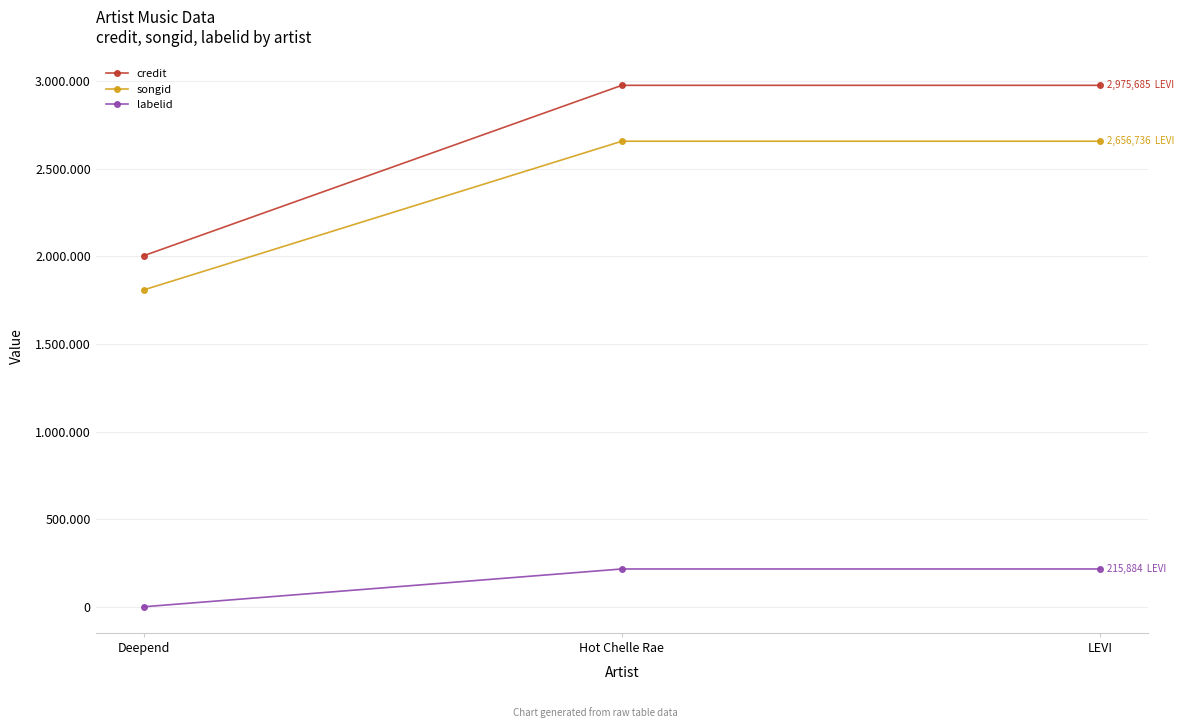

What are all the series names shown in the legend?

credit, songid, labelid